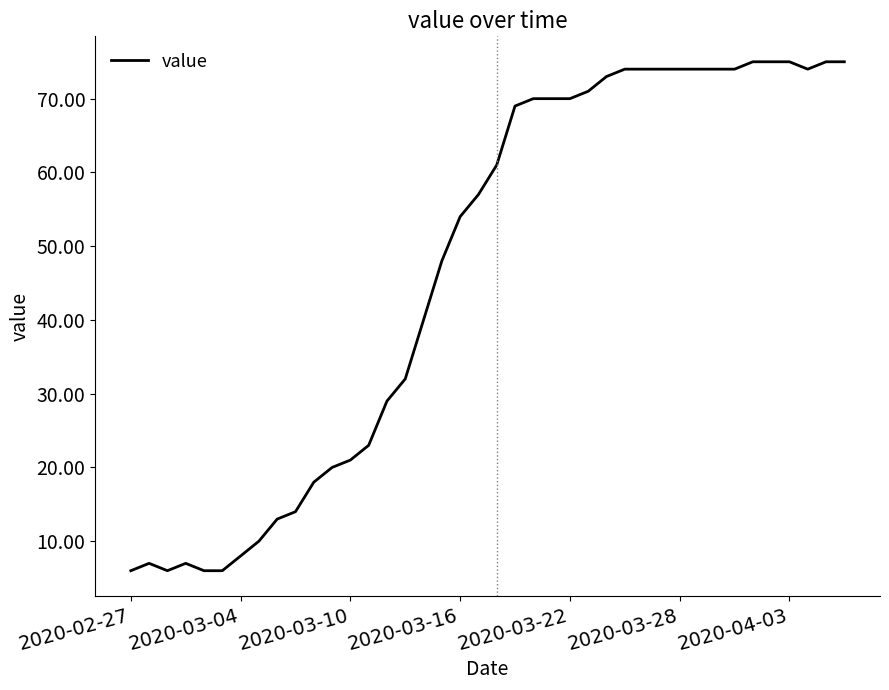

What is the greatest value displayed?

75